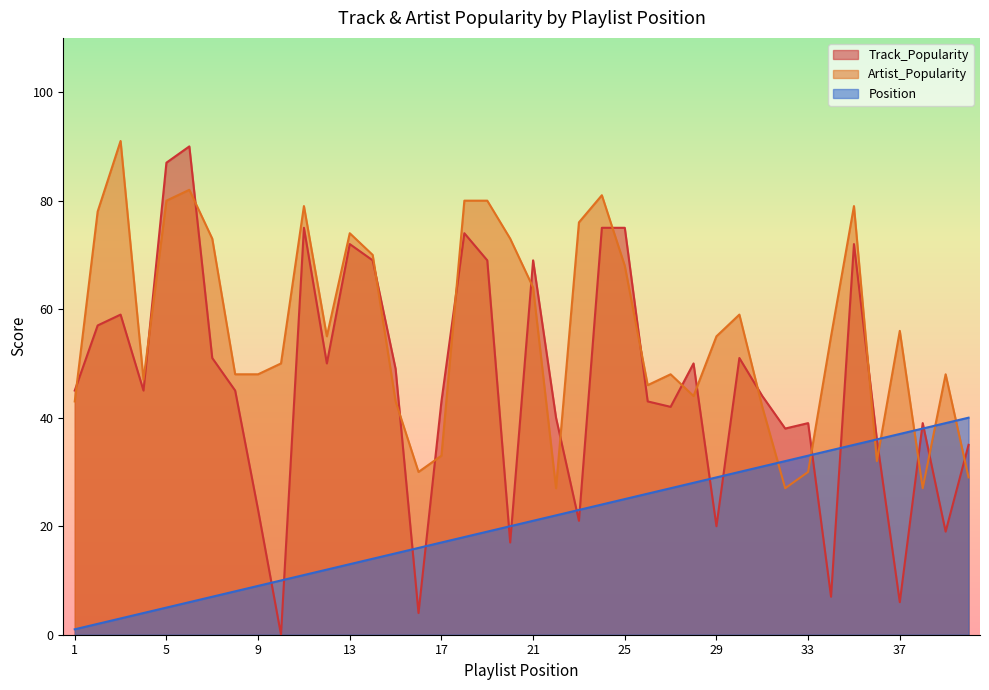

What is the difference between the highest and lowest values at 30?

29